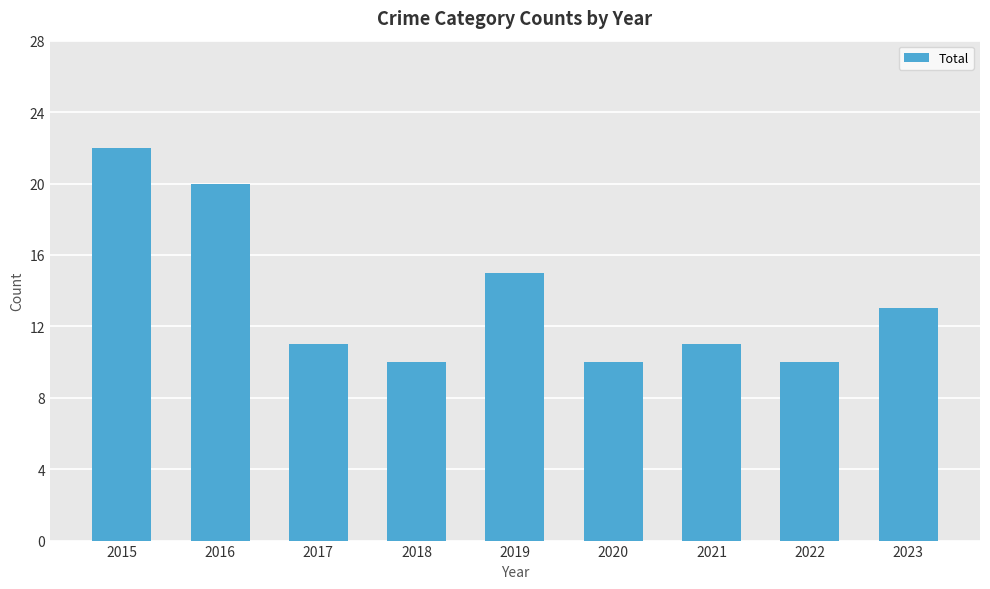

At which category does the chart reach its peak across all series?

2015